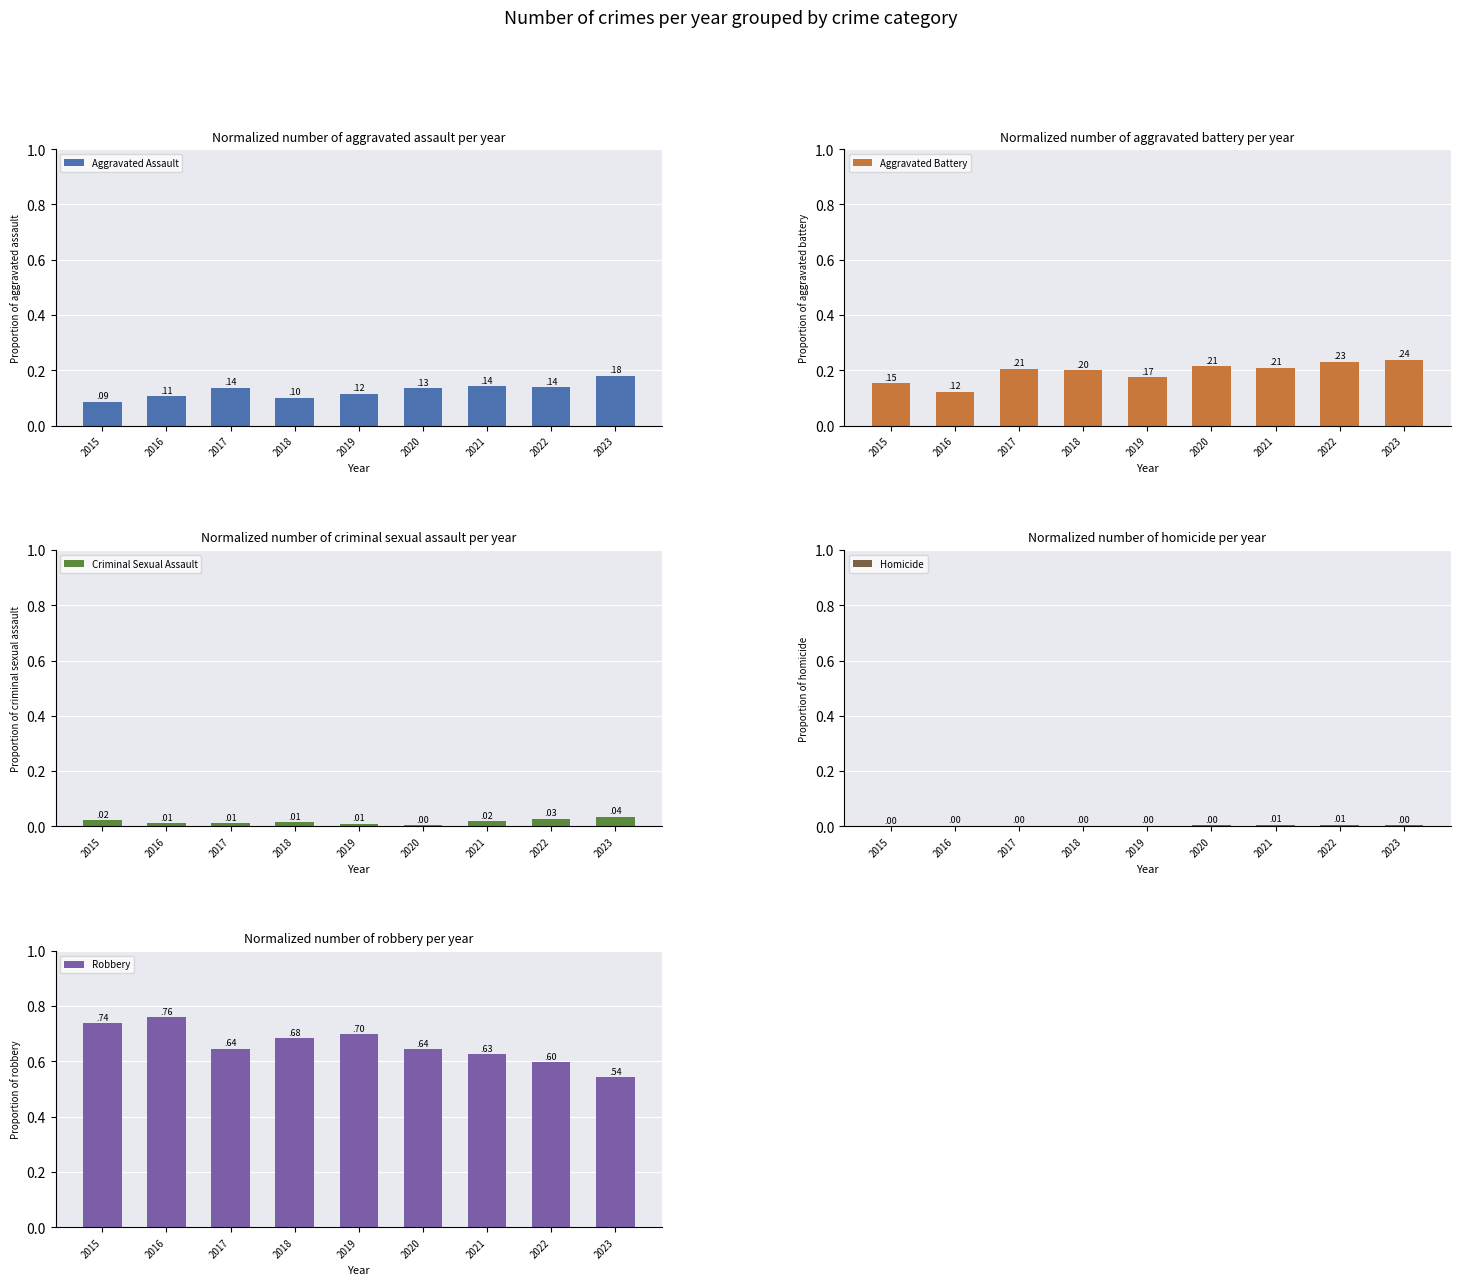

How many groups of bars are there?

9